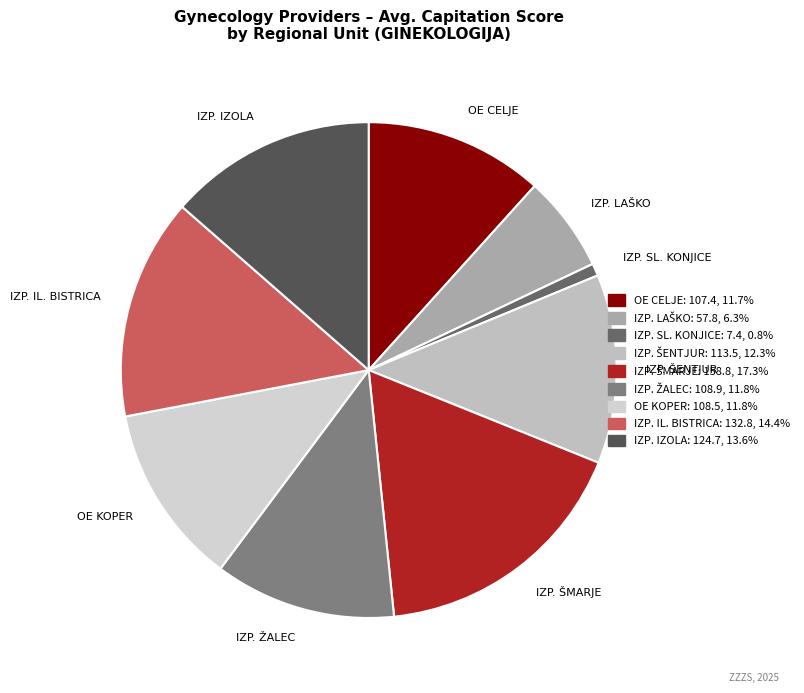

Does any single category account for the majority?

No